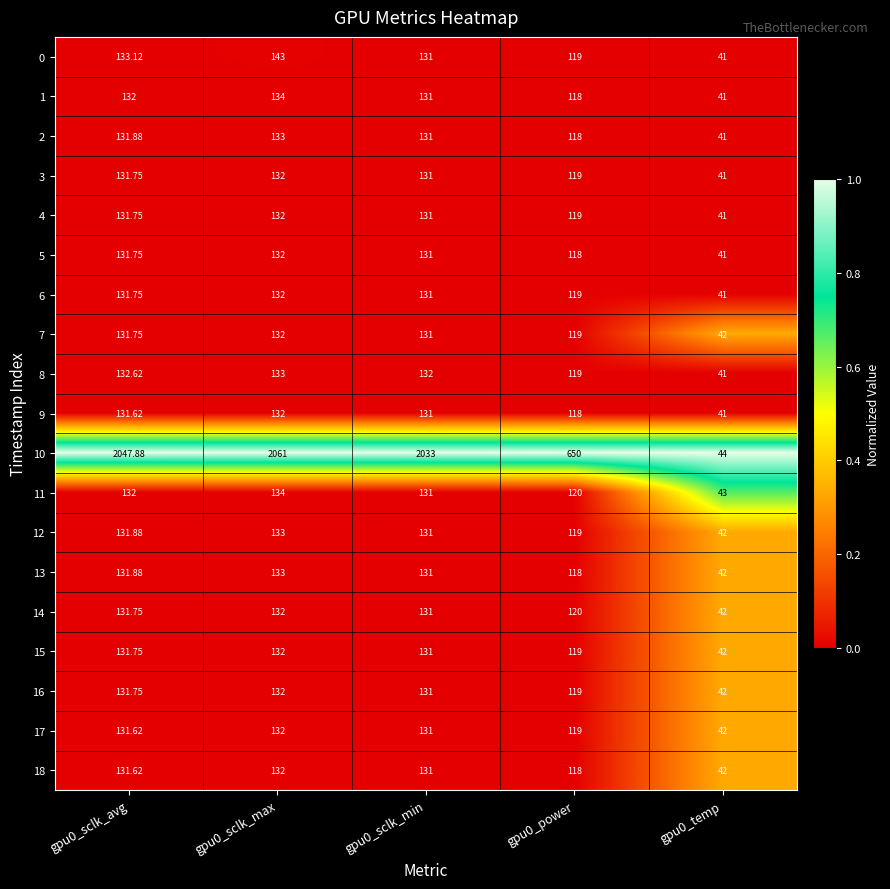

How many data points in 12 are less than 131?

2